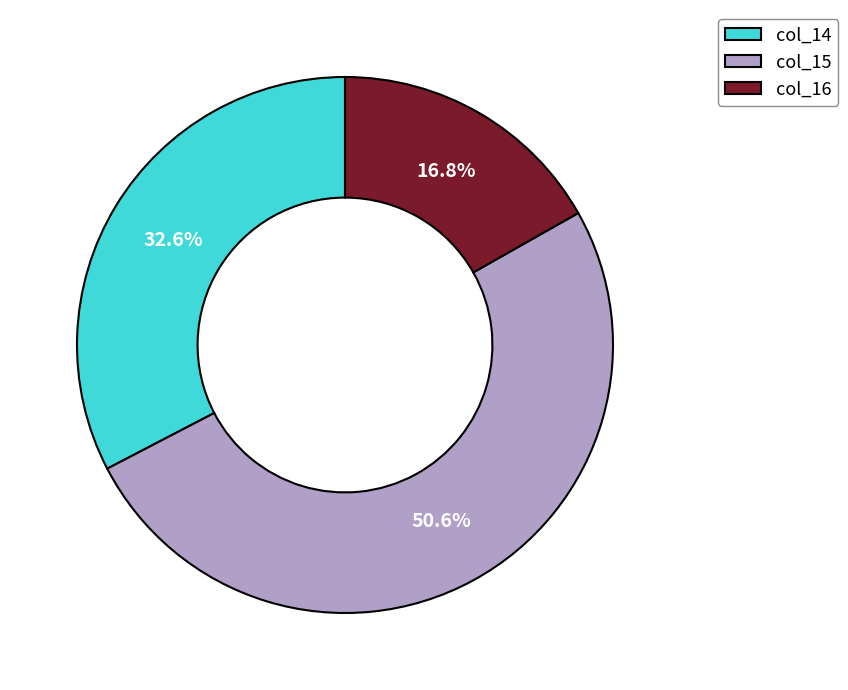

Which has a higher value, col_14 or col_15?

col_15